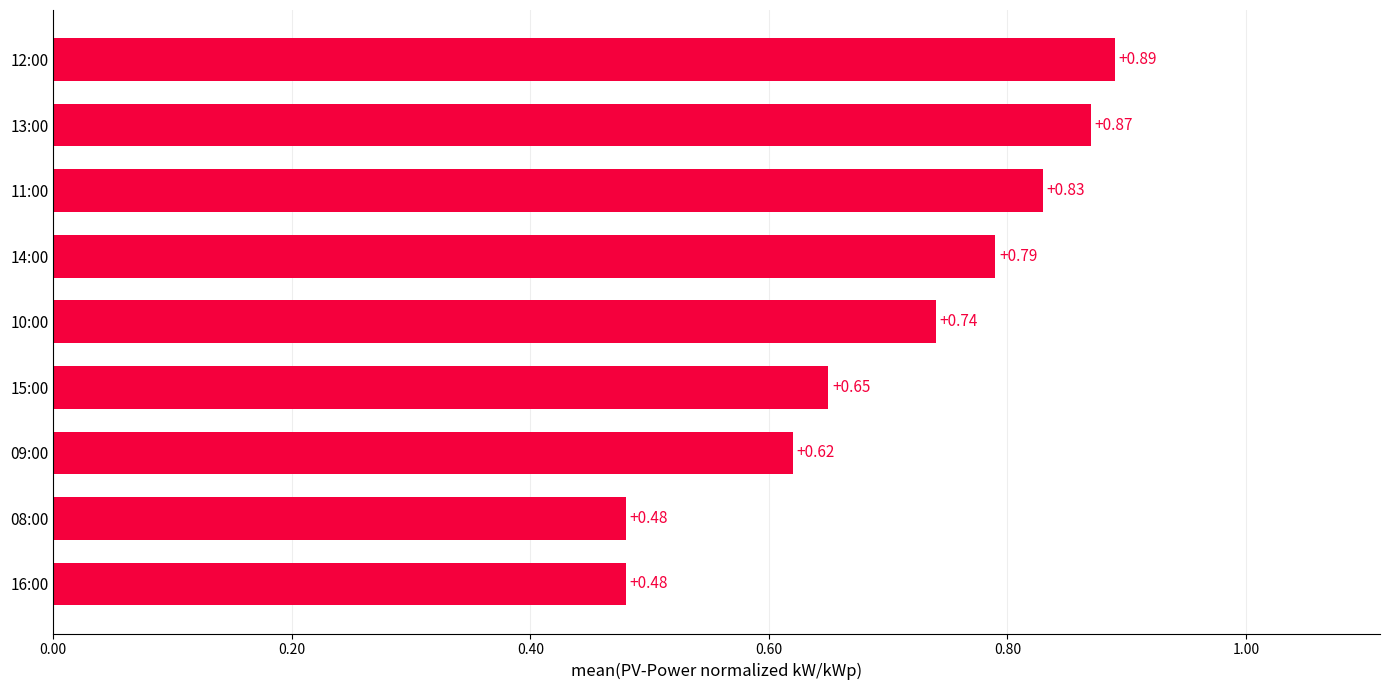

What is the change in value from 16:00 to 12:00?

+0.4